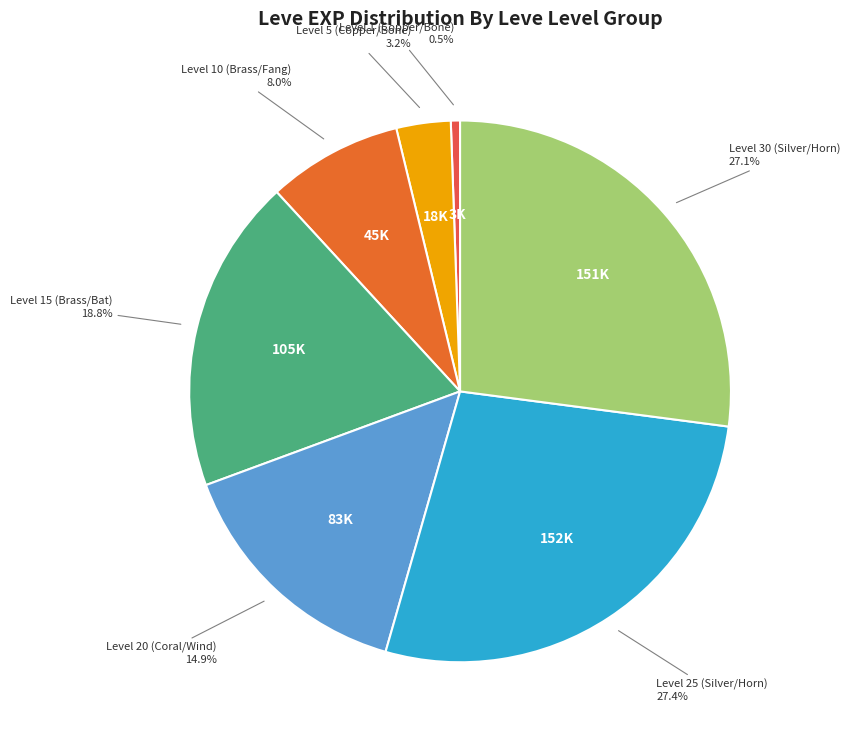

Do Level 1 (Copper/Bone) and Level 30 (Silver/Horn) together represent more than half of the pie?

No